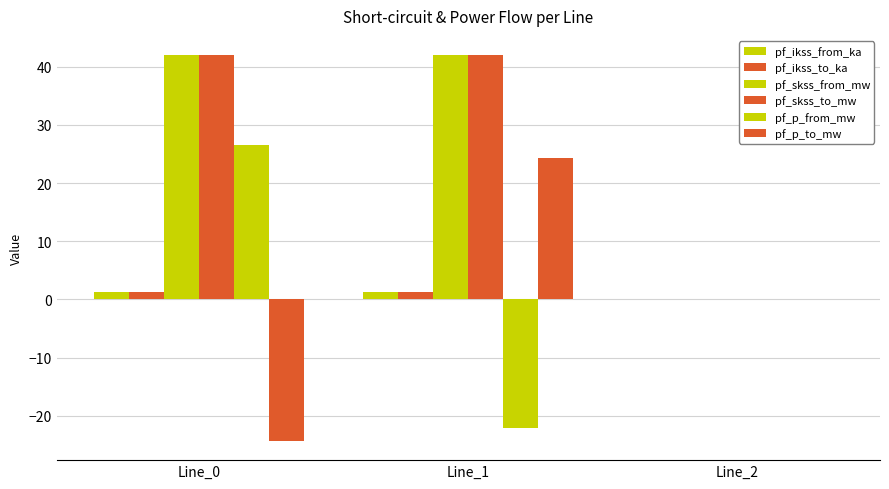

What is the minimum value for pf_p_from_mw?

-22.0